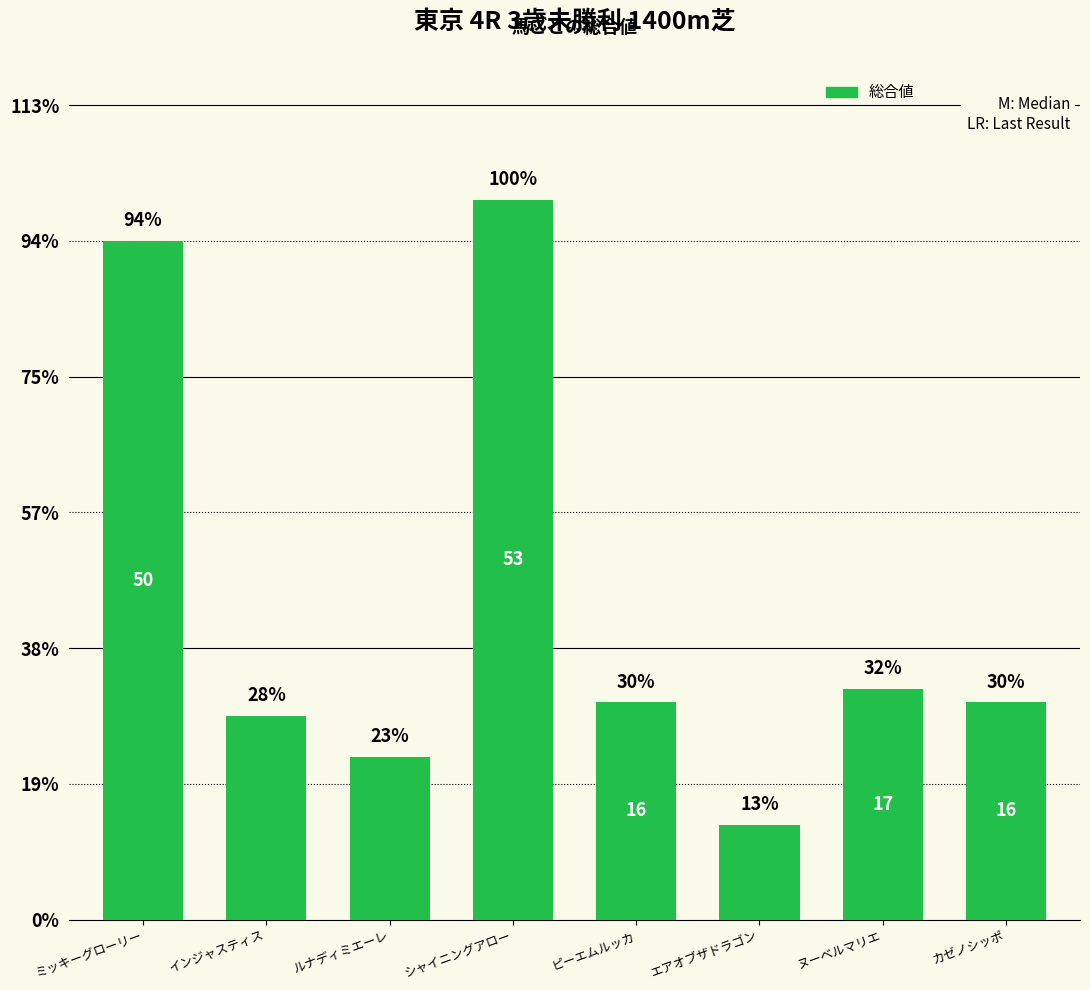

What is the difference between the maximum and minimum values?

46